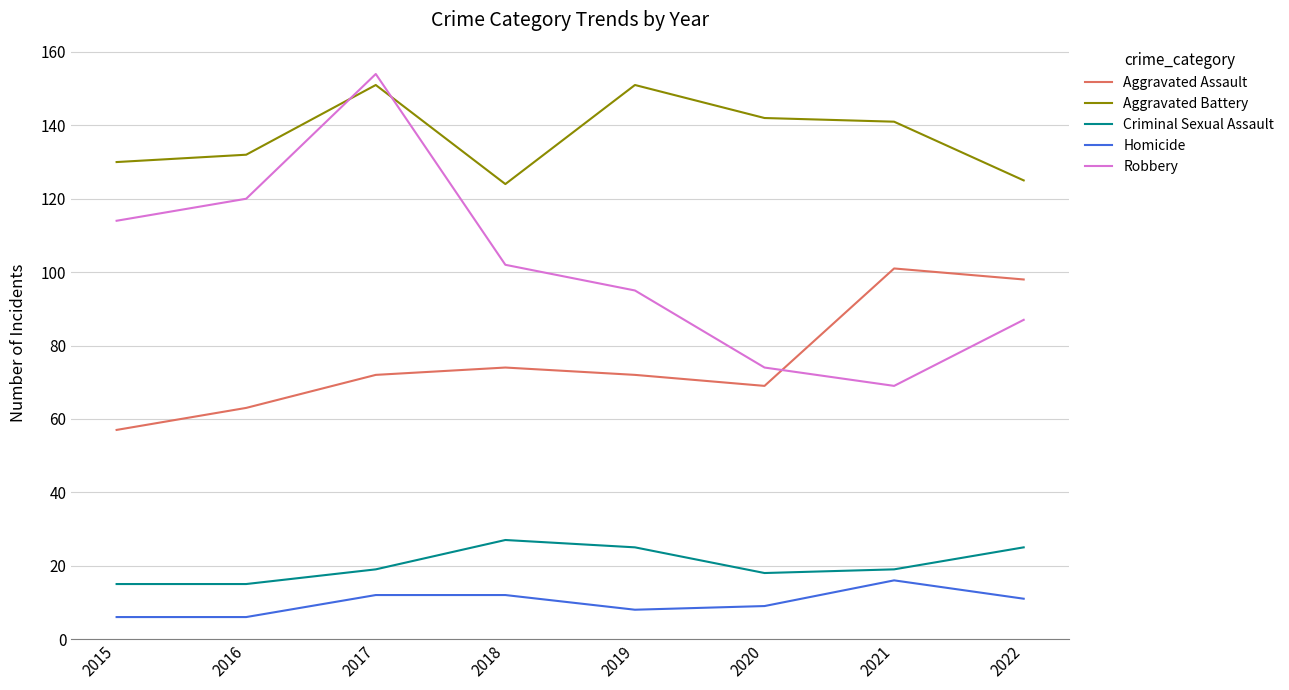

How many values in the Robbery series are below 102?

4